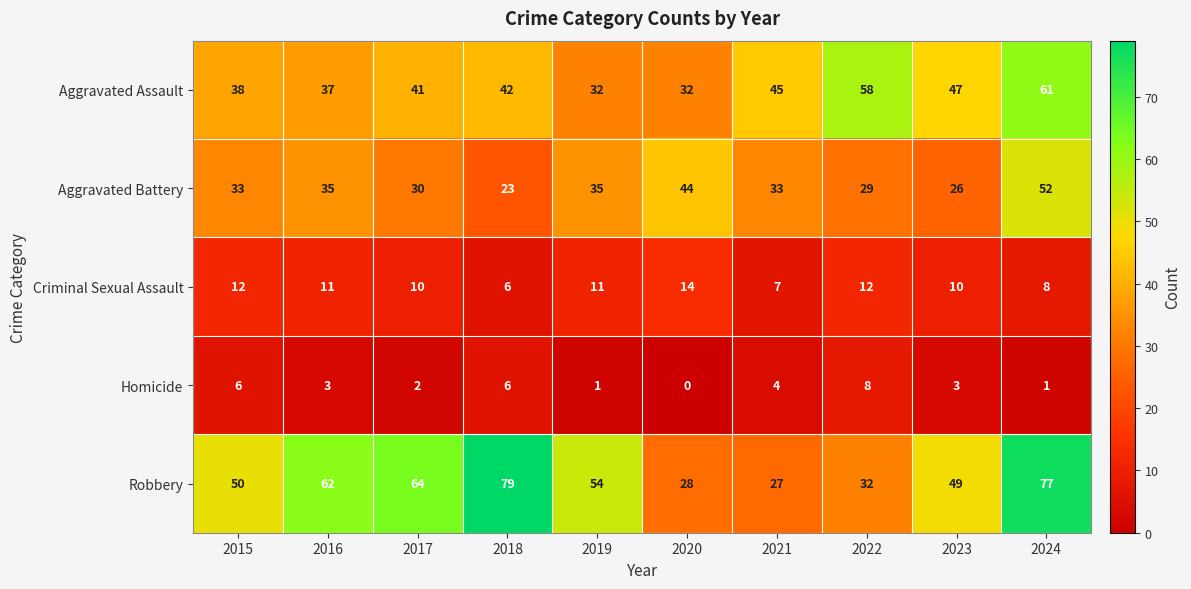

Is the value of Aggravated Battery at 2017 greater than the value of Criminal Sexual Assault at 2024?

Yes